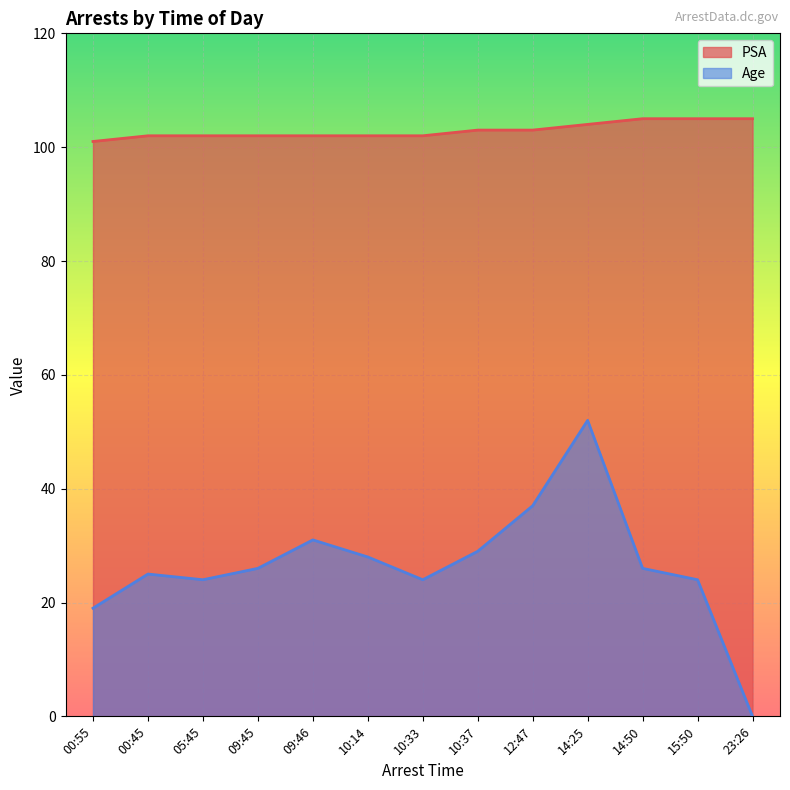

At which category is the sum across all series the highest?

14:25